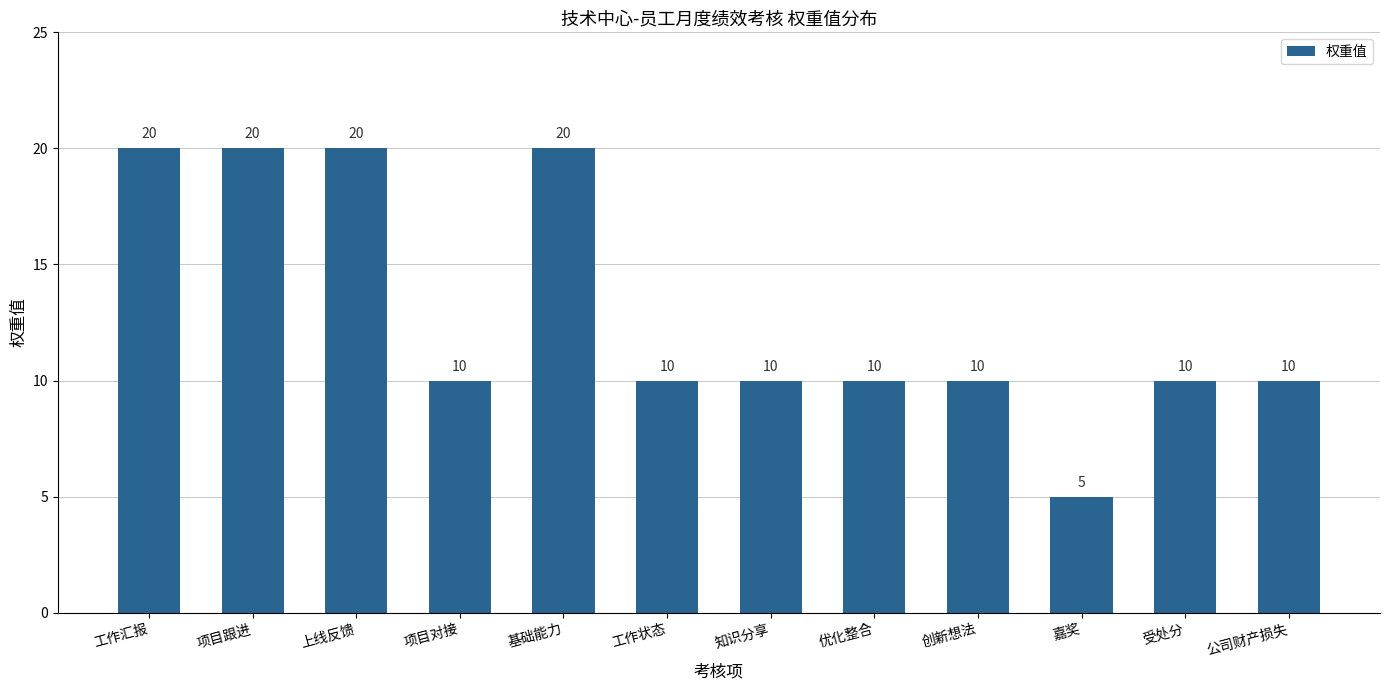

What is the value of the 11th bar from the left?

10